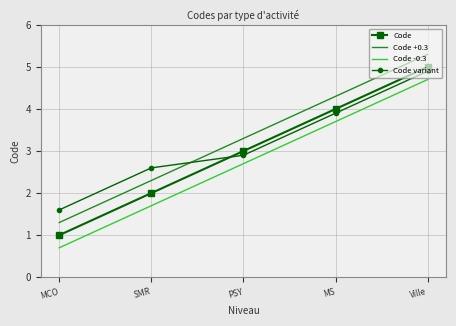

What is the difference between the maximum and minimum values in the Code -0.3 series?

4.0